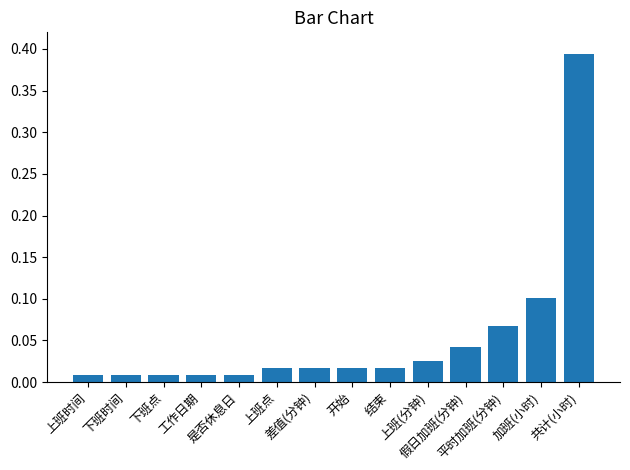

What position from the right is 假日加班(分钟)?

4